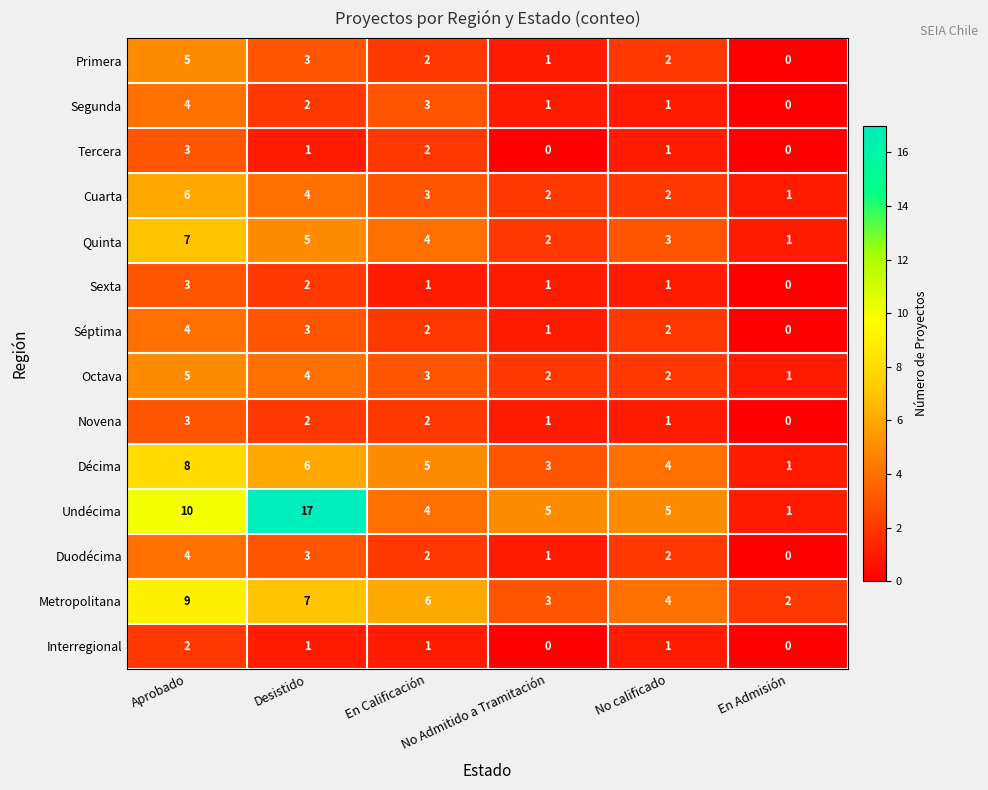

Between Aprobado and No Admitido a Tramitación, which series saw the biggest shift?

Metropolitana